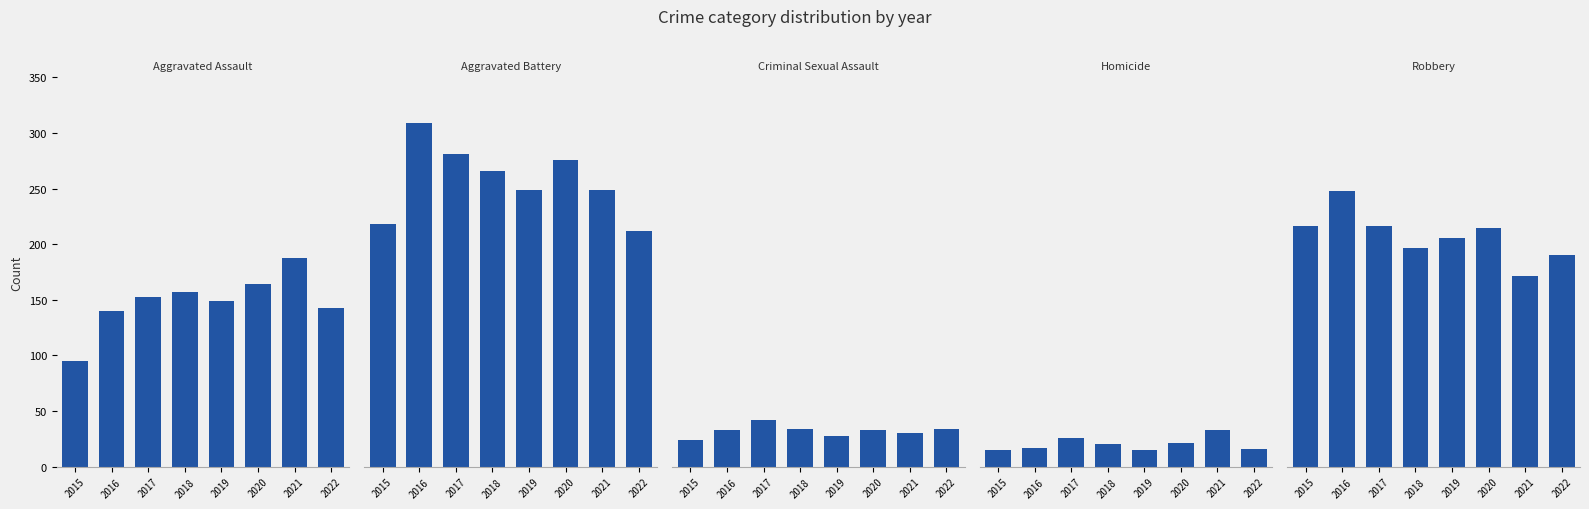

True or false: Homicide has a value of 8 at 2020.

False